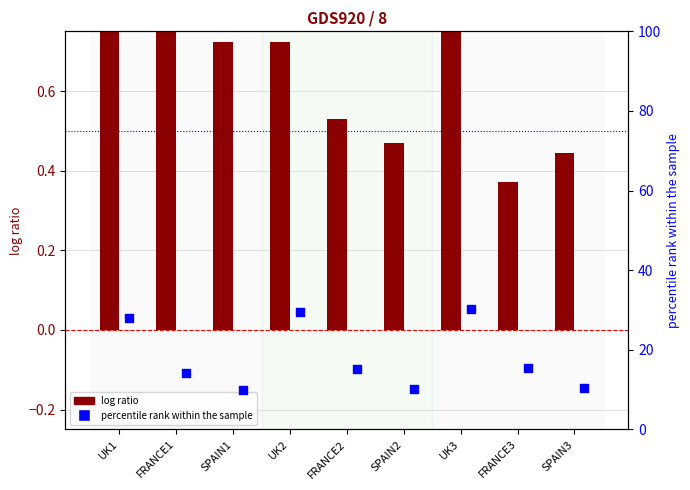

Is the value of log ratio at SPAIN1 greater than the value of percentile rank within the sample at SPAIN2?

No